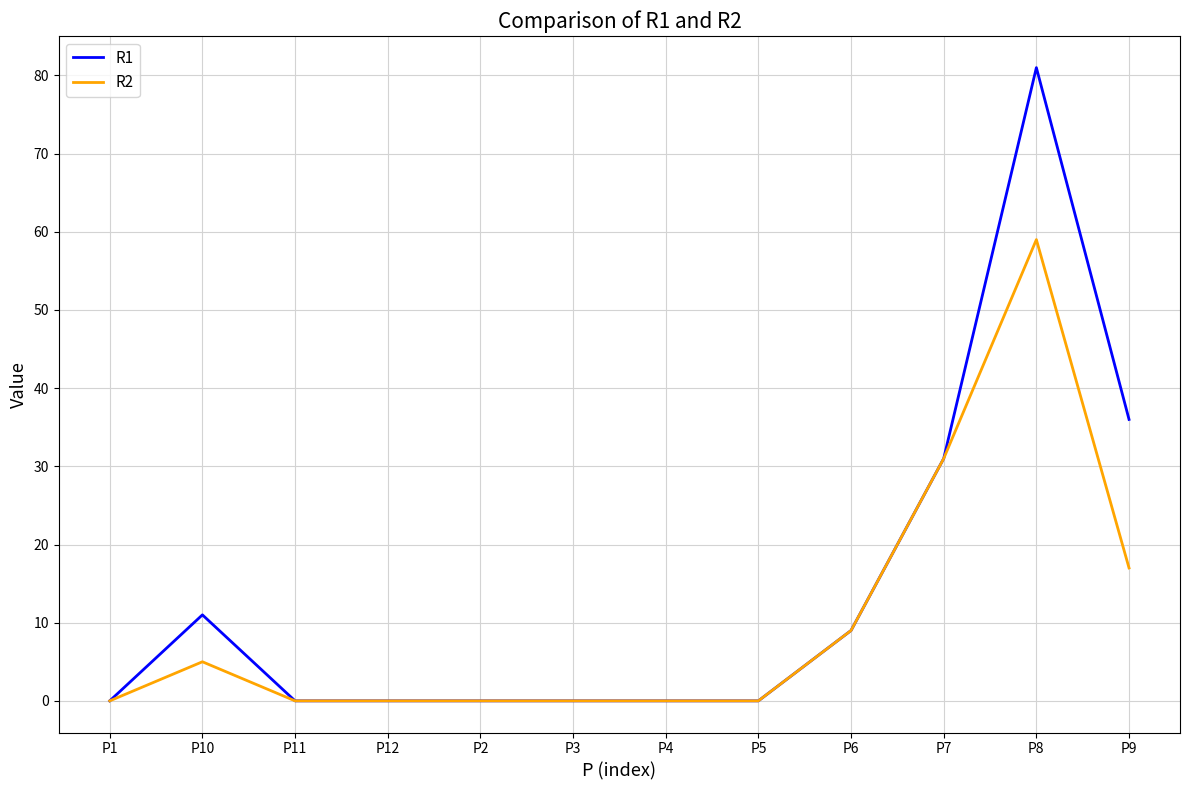

Reading left to right, transcribe all the data shown in this chart.

R1: 0	11	0	0	0	0	0	0	9	31	81	36
R2: 0	5	0	0	0	0	0	0	9	31	59	17